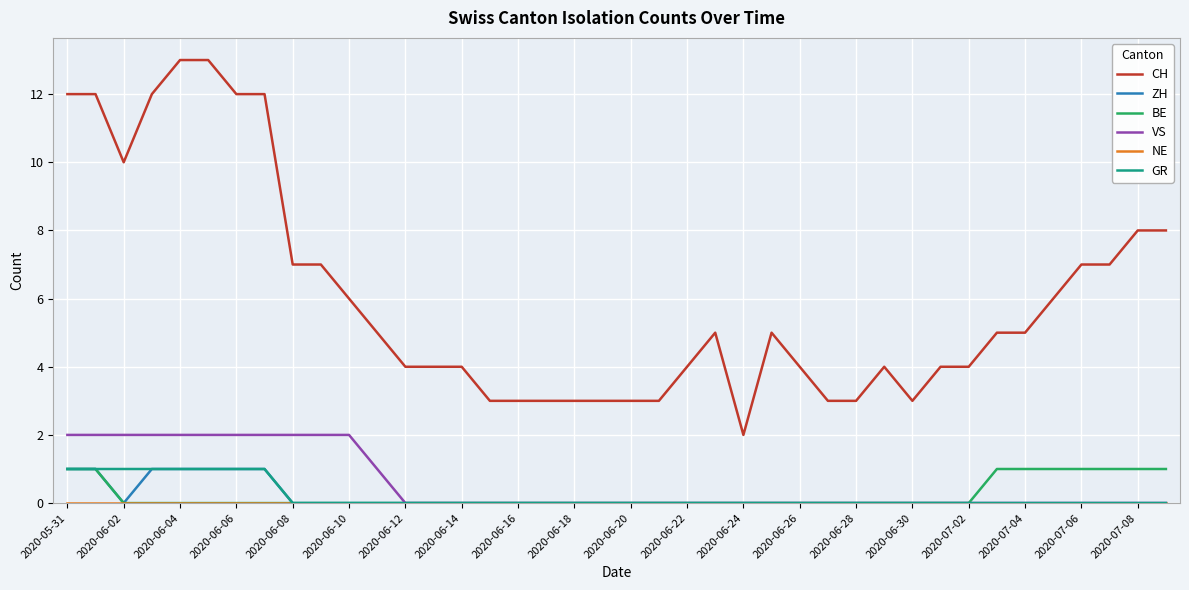

Which series has the largest total across all categories?

CH